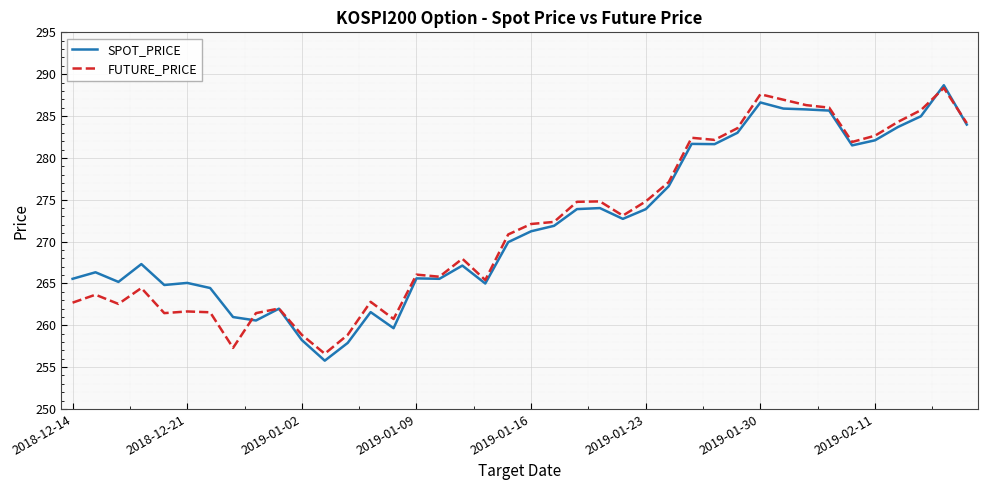

What is the greatest value displayed?

288.7